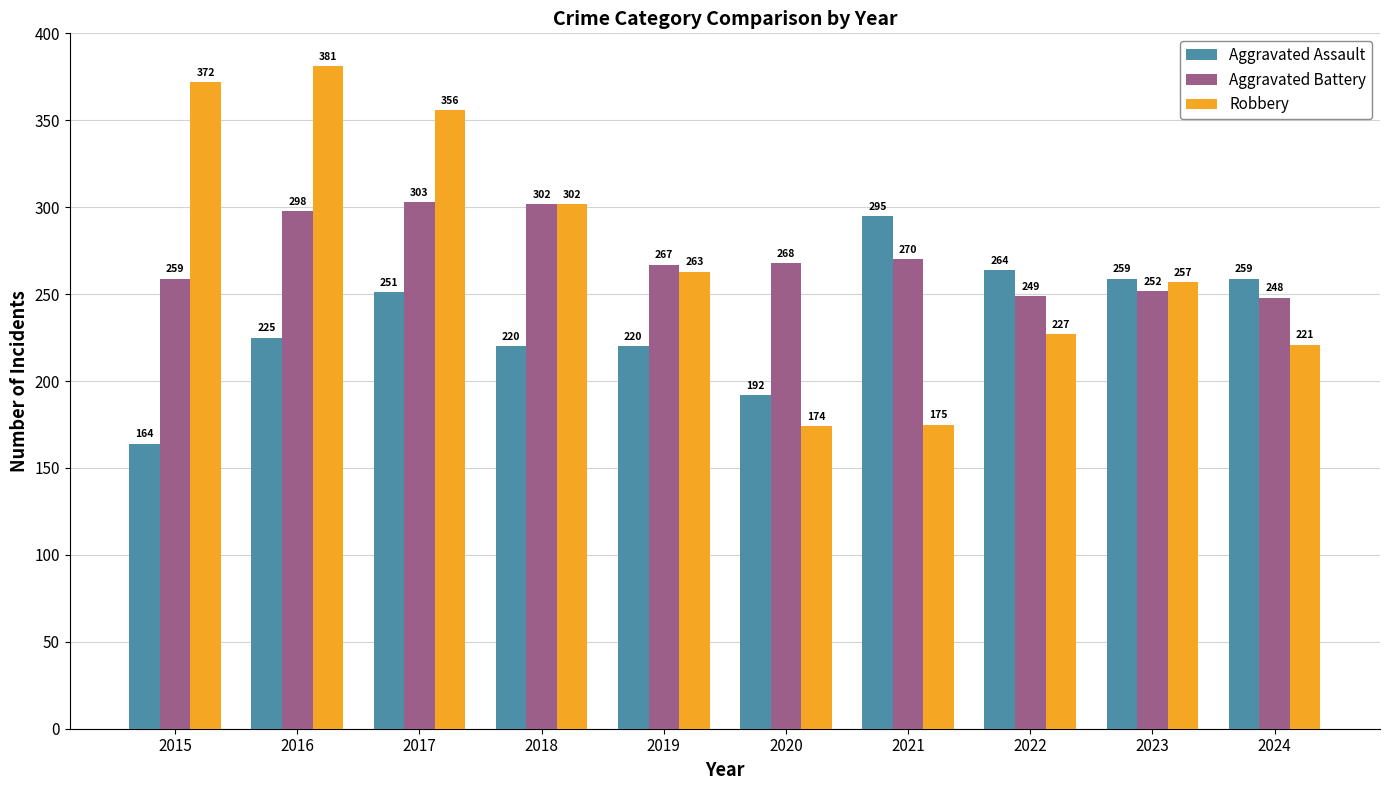

Are the bars grouped side by side (vs. stacked)?

Yes